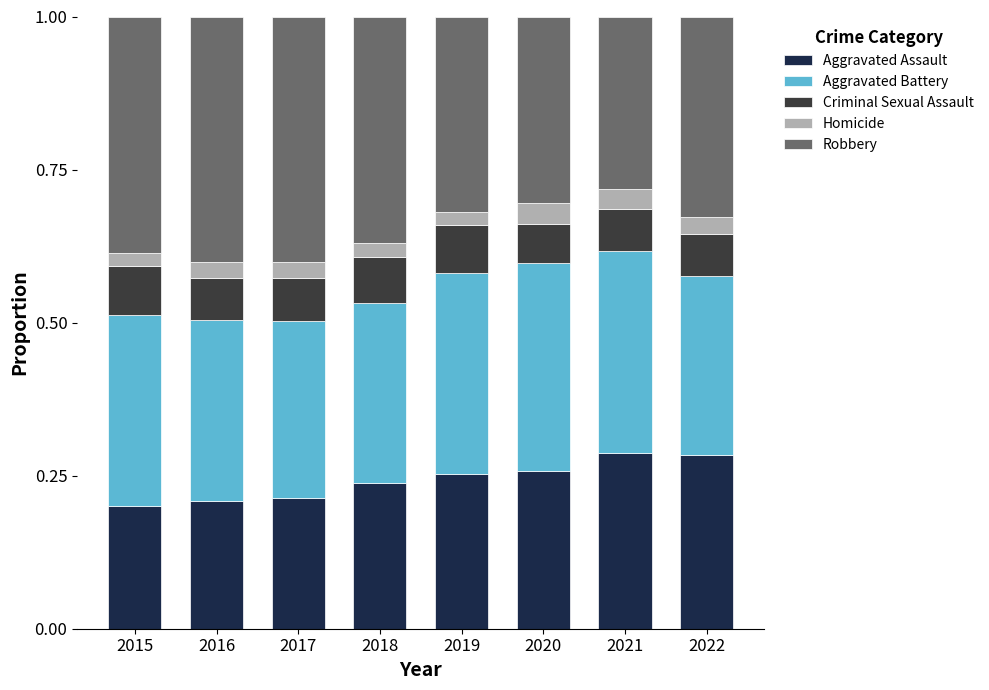

The Aggravated Assault series shows 0.3 at 2015. True or false?

False